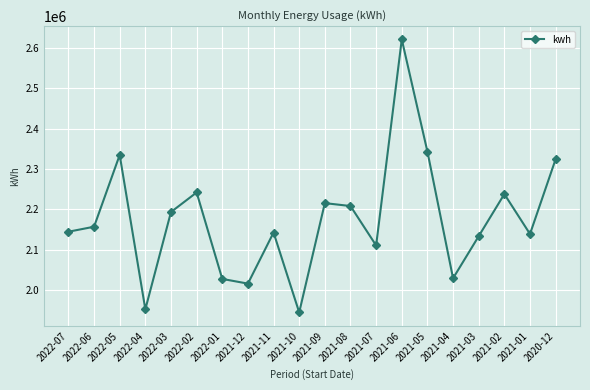

How many data points are less than 2157200?

10